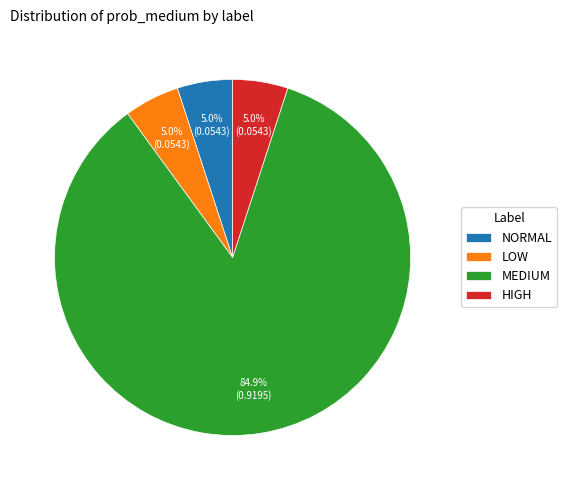

Between MEDIUM and NORMAL, which is larger?

MEDIUM